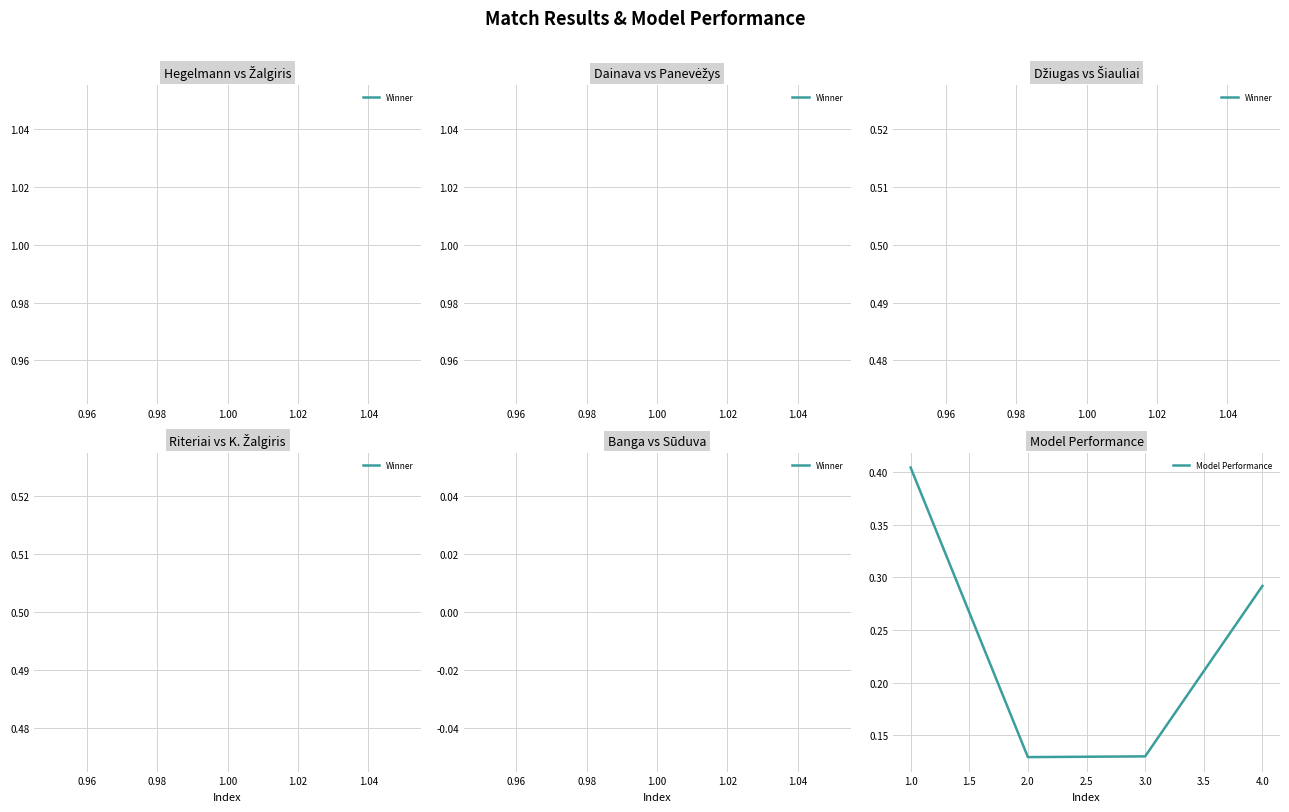

Does the chart have visible grid lines?

Yes